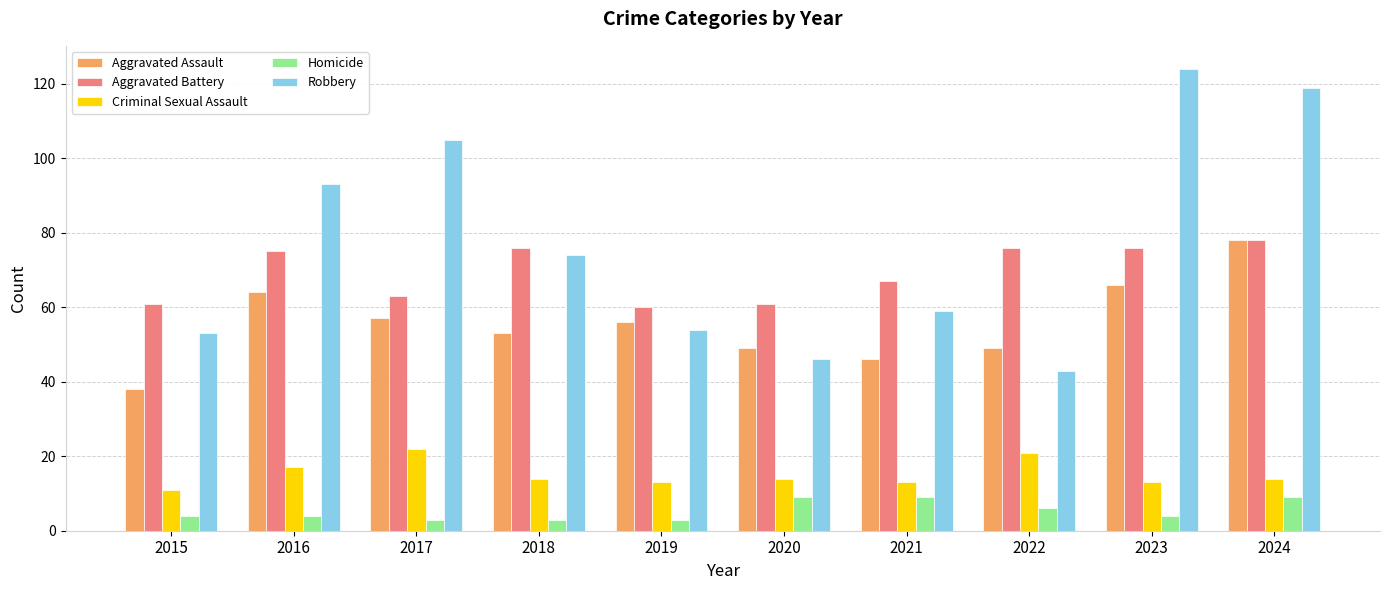

What is the highest value of the Criminal Sexual Assault series?

22